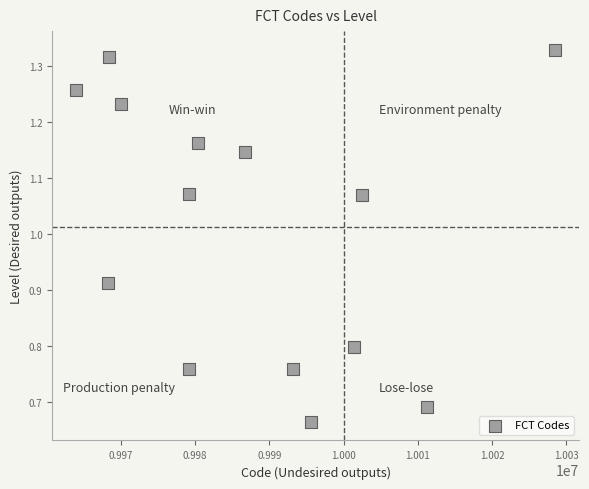

What is the range of X values (max minus min)?

64572.2